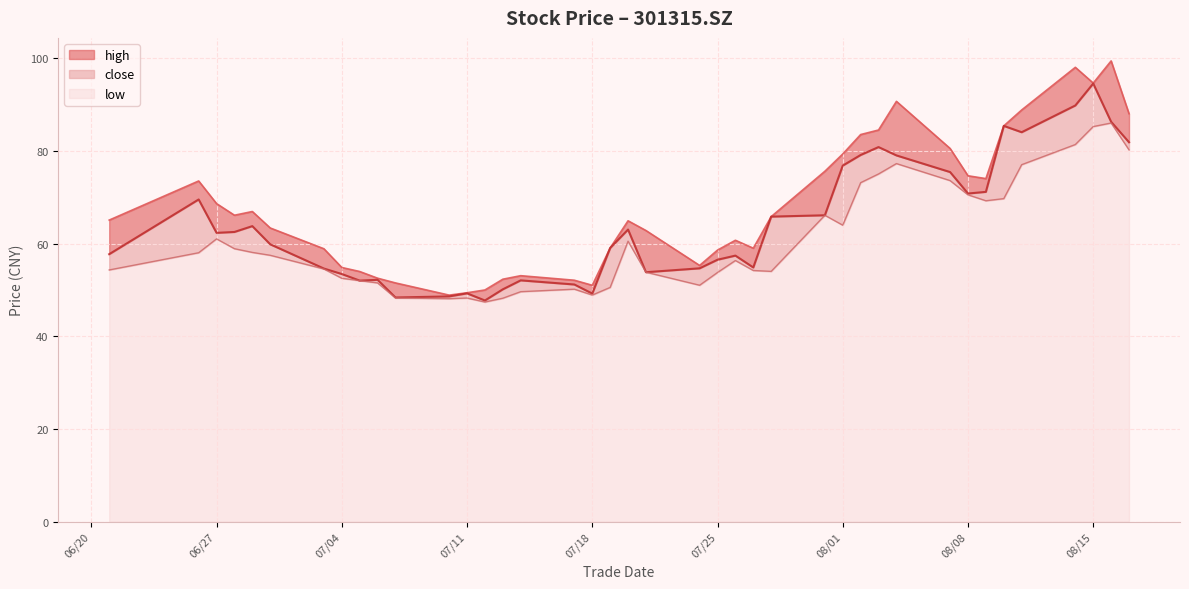

Rank the series by their average value, from highest to lowest.

high, close, low